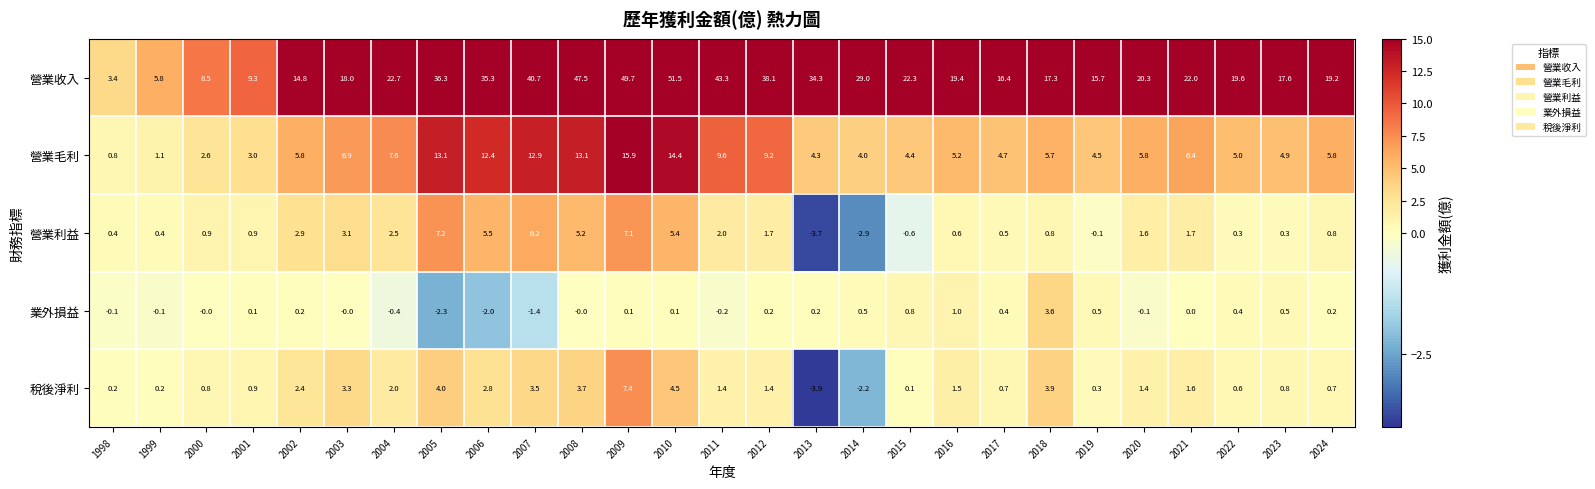

How many data points does each series have?

27